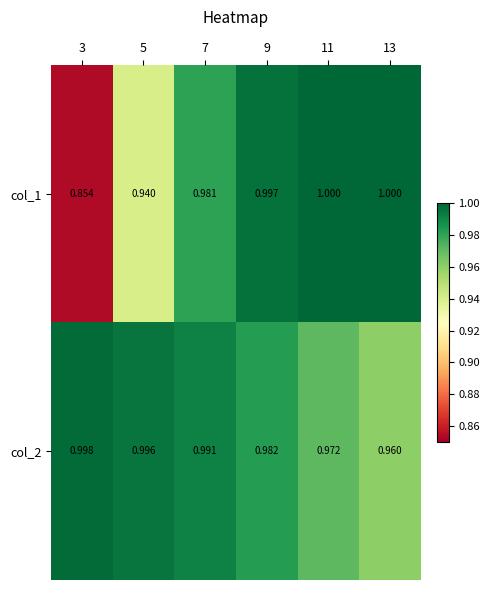

Is the value of col_2 at 11 greater than the value of col_1 at 9?

No